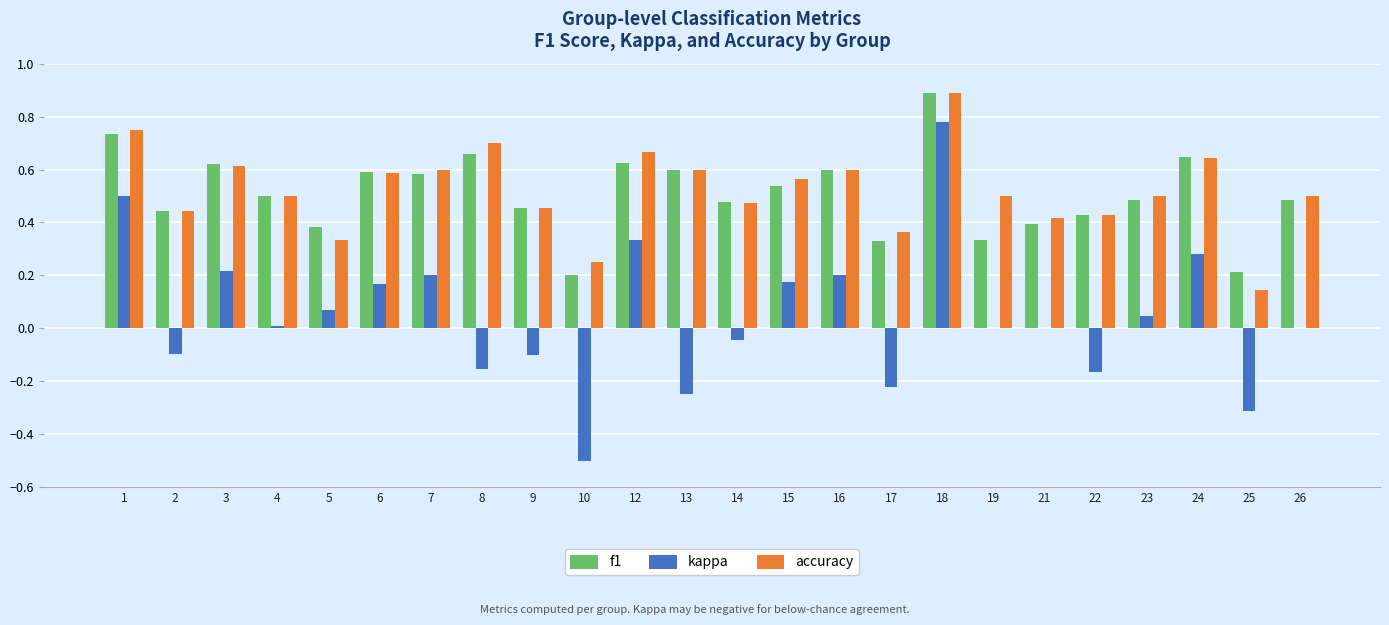

Which series changed the most between 2 and 16?

kappa